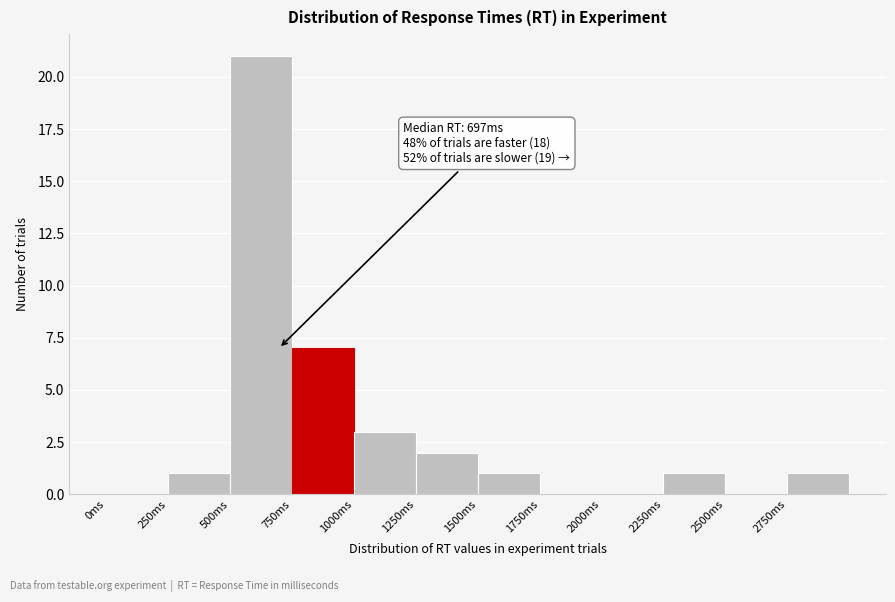

Over which range of the x-axis is the bar tallest?

500 to 750